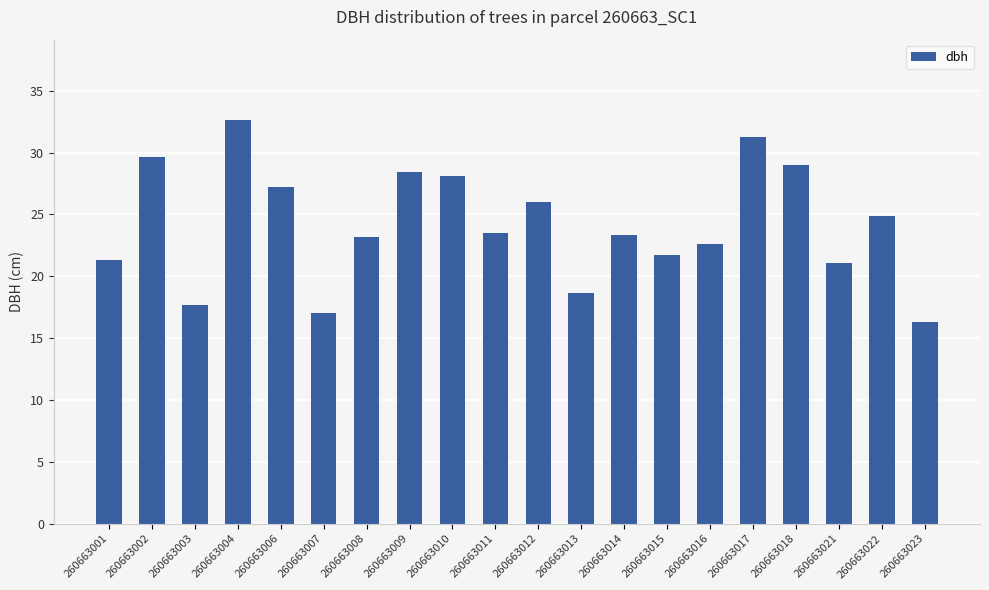

What is the difference between the maximum and minimum values?

16.3